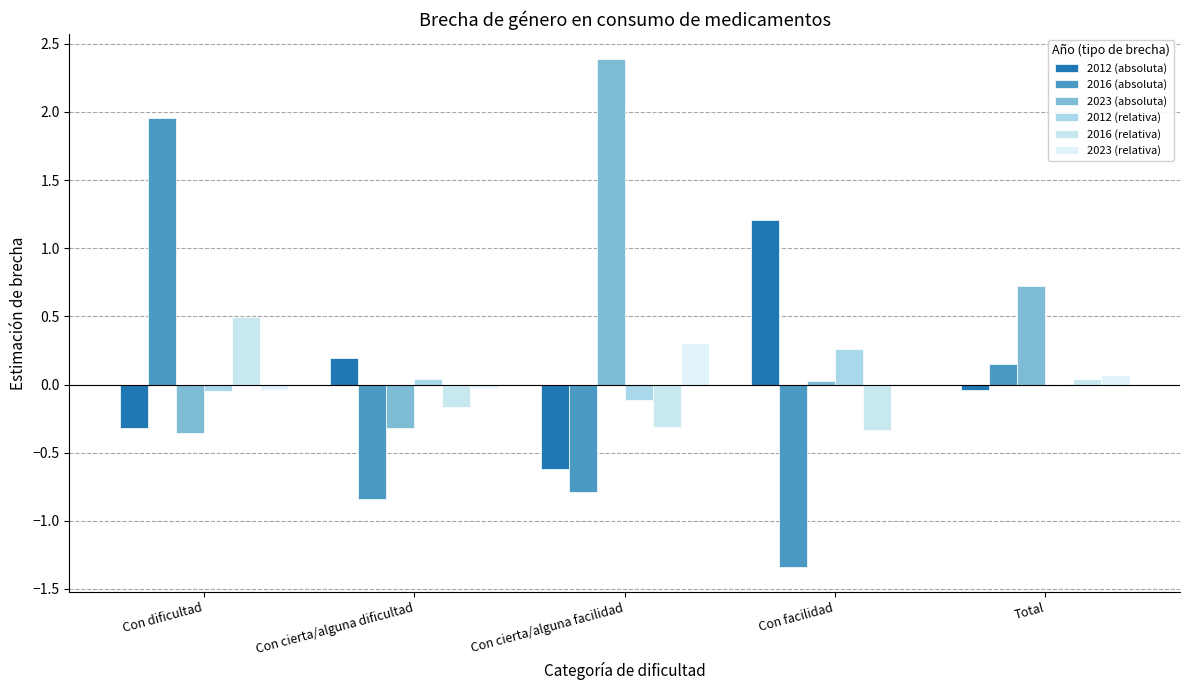

What is the sum of all 2016 (relativa) values?

-0.3